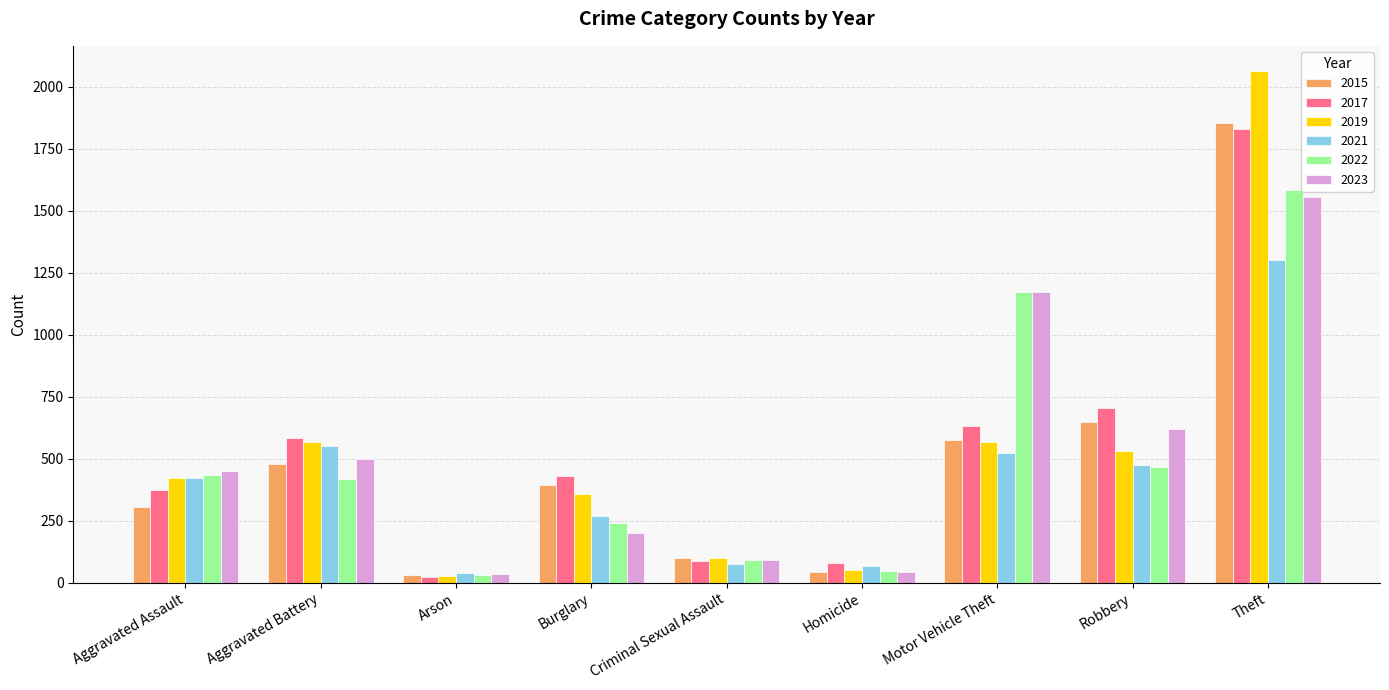

How many bars are there in total?

54